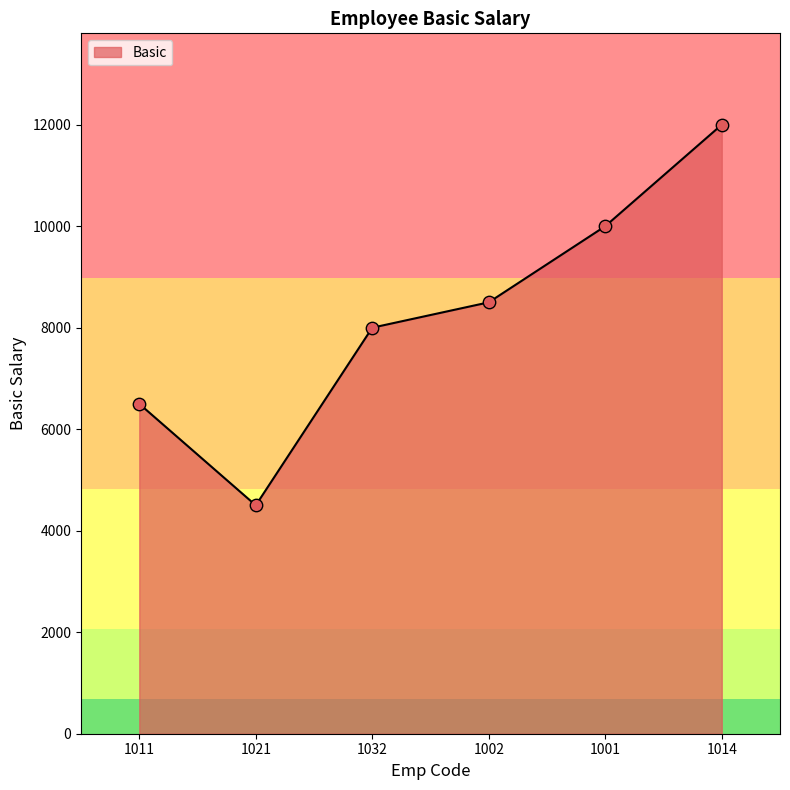

What is the change in value from 1011 to 1021?

-2000